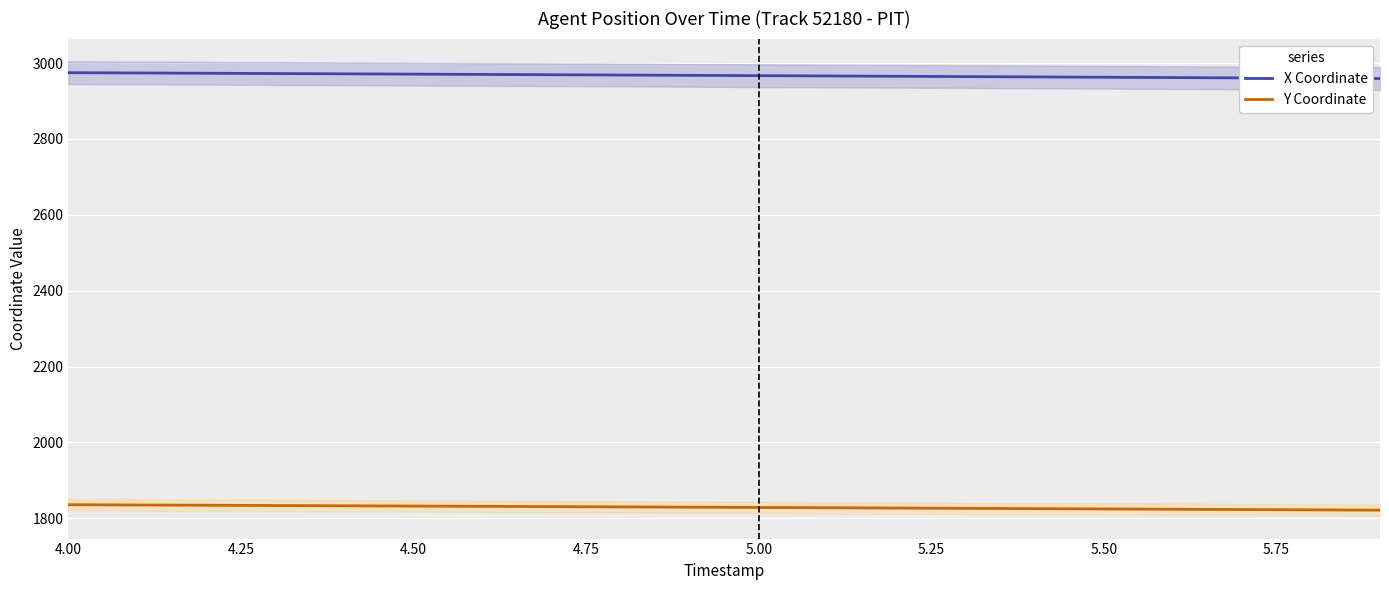

True or false: Y Coordinate has more than 1 points higher than both neighbors.

False